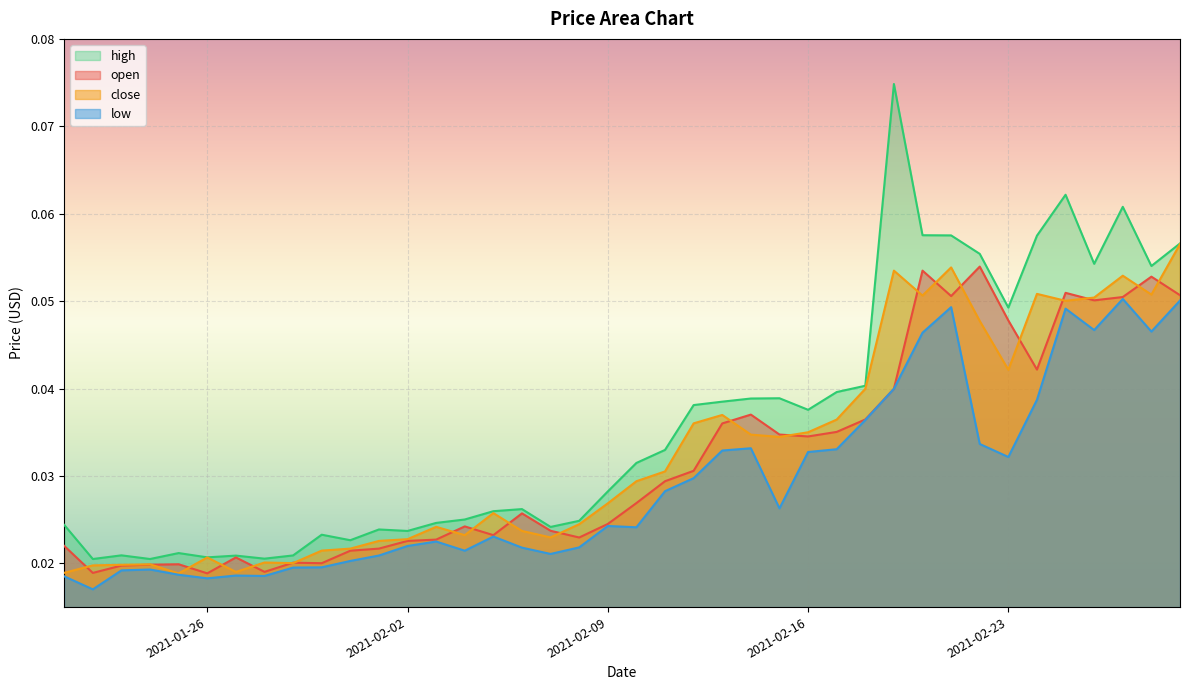

Reading left to right, transcribe all the data shown in this chart.

open: 2021-01-21=0.0	2021-01-22=0.0	2021-01-23=0.0	2021-01-24=0.0	2021-01-25=0.0	2021-01-26=0.0	2021-01-27=0.0	2021-01-28=0.0	2021-01-29=0.0	2021-01-30=0.0	2021-01-31=0.0	2021-02-01=0.0	2021-02-02=0.0	2021-02-03=0.0	2021-02-04=0.0	2021-02-05=0.0	2021-02-06=0.0	2021-02-07=0.0	2021-02-08=0.0	2021-02-09=0.0	2021-02-10=0.0	2021-02-11=0.0	2021-02-12=0.0	2021-02-13=0.0	2021-02-14=0.0	2021-02-15=0.0	2021-02-16=0.0	2021-02-17=0.0	2021-02-18=0.0	2021-02-19=0.0	2021-02-20=0.1	2021-02-21=0.1	2021-02-22=0.1	2021-02-23=0.0	2021-02-24=0.0	2021-02-25=0.1	2021-02-26=0.1	2021-02-27=0.1	2021-02-28=0.1	2021-03-01=0.1
high: 2021-01-21=0.0	2021-01-22=0.0	2021-01-23=0.0	2021-01-24=0.0	2021-01-25=0.0	2021-01-26=0.0	2021-01-27=0.0	2021-01-28=0.0	2021-01-29=0.0	2021-01-30=0.0	2021-01-31=0.0	2021-02-01=0.0	2021-02-02=0.0	2021-02-03=0.0	2021-02-04=0.0	2021-02-05=0.0	2021-02-06=0.0	2021-02-07=0.0	2021-02-08=0.0	2021-02-09=0.0	2021-02-10=0.0	2021-02-11=0.0	2021-02-12=0.0	2021-02-13=0.0	2021-02-14=0.0	2021-02-15=0.0	2021-02-16=0.0	2021-02-17=0.0	2021-02-18=0.0	2021-02-19=0.1	2021-02-20=0.1	2021-02-21=0.1	2021-02-22=0.1	2021-02-23=0.0	2021-02-24=0.1	2021-02-25=0.1	2021-02-26=0.1	2021-02-27=0.1	2021-02-28=0.1	2021-03-01=0.1
low: 2021-01-21=0.0	2021-01-22=0.0	2021-01-23=0.0	2021-01-24=0.0	2021-01-25=0.0	2021-01-26=0.0	2021-01-27=0.0	2021-01-28=0.0	2021-01-29=0.0	2021-01-30=0.0	2021-01-31=0.0	2021-02-01=0.0	2021-02-02=0.0	2021-02-03=0.0	2021-02-04=0.0	2021-02-05=0.0	2021-02-06=0.0	2021-02-07=0.0	2021-02-08=0.0	2021-02-09=0.0	2021-02-10=0.0	2021-02-11=0.0	2021-02-12=0.0	2021-02-13=0.0	2021-02-14=0.0	2021-02-15=0.0	2021-02-16=0.0	2021-02-17=0.0	2021-02-18=0.0	2021-02-19=0.0	2021-02-20=0.0	2021-02-21=0.0	2021-02-22=0.0	2021-02-23=0.0	2021-02-24=0.0	2021-02-25=0.0	2021-02-26=0.0	2021-02-27=0.1	2021-02-28=0.0	2021-03-01=0.1
close: 2021-01-21=0.0	2021-01-22=0.0	2021-01-23=0.0	2021-01-24=0.0	2021-01-25=0.0	2021-01-26=0.0	2021-01-27=0.0	2021-01-28=0.0	2021-01-29=0.0	2021-01-30=0.0	2021-01-31=0.0	2021-02-01=0.0	2021-02-02=0.0	2021-02-03=0.0	2021-02-04=0.0	2021-02-05=0.0	2021-02-06=0.0	2021-02-07=0.0	2021-02-08=0.0	2021-02-09=0.0	2021-02-10=0.0	2021-02-11=0.0	2021-02-12=0.0	2021-02-13=0.0	2021-02-14=0.0	2021-02-15=0.0	2021-02-16=0.0	2021-02-17=0.0	2021-02-18=0.0	2021-02-19=0.1	2021-02-20=0.1	2021-02-21=0.1	2021-02-22=0.0	2021-02-23=0.0	2021-02-24=0.1	2021-02-25=0.1	2021-02-26=0.1	2021-02-27=0.1	2021-02-28=0.1	2021-03-01=0.1